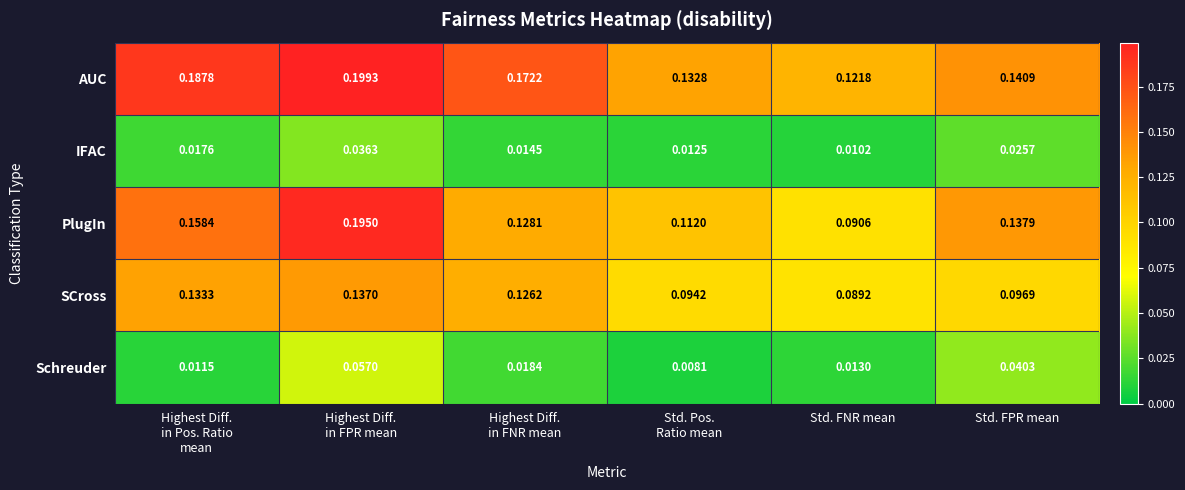

What is the total value across all series at Highest Diff.
in Pos. Ratio
mean?

0.5